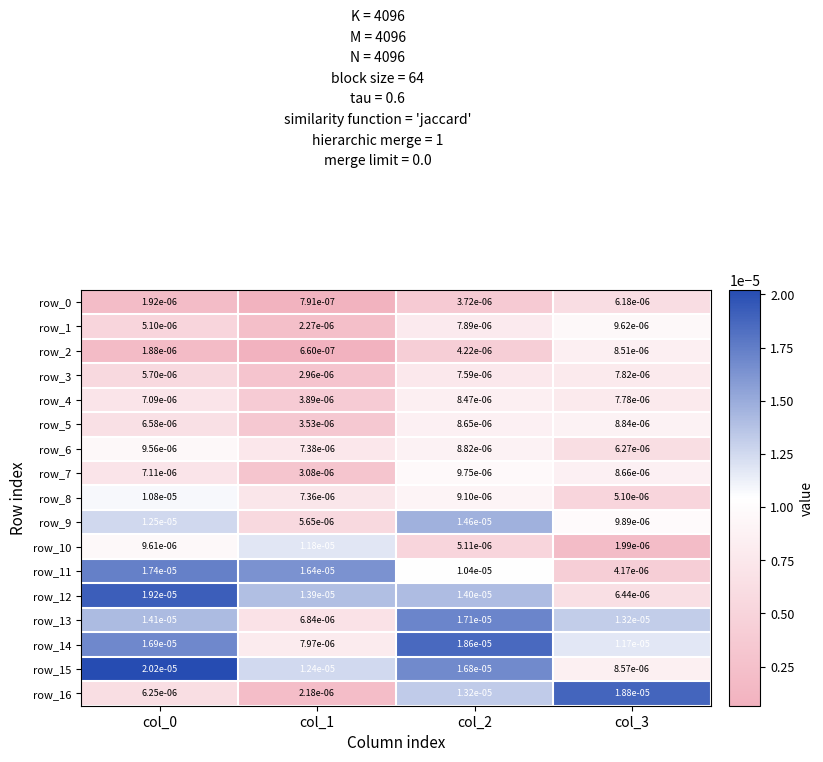

Is the value of row_4 at col_3 greater than the value of row_2 at col_3?

No